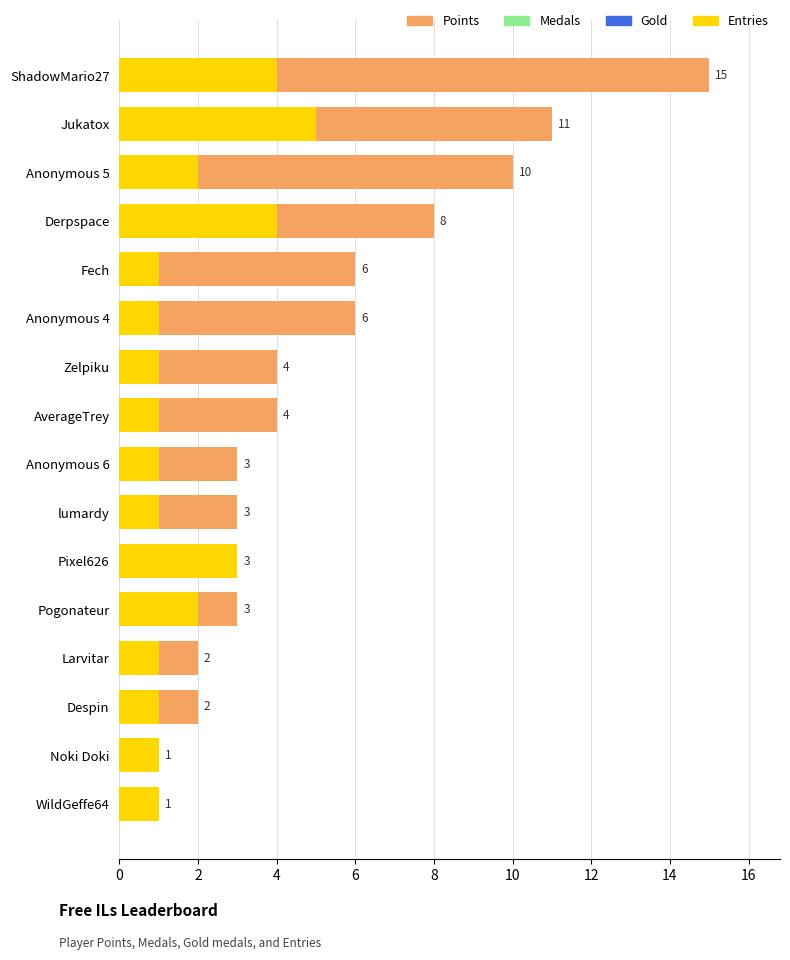

Reading left to right, transcribe all the data shown in this chart.

Points: 15	11	10	8	6	6	4	4	3	3	3	3	2	2	1	1
Medals: 4	0	0	0	1	1	0	0	0	0	0	0	0	1	1	0
Gold: 0	3	2	1	0	0	0	0	0	0	0	0	0	0	0	0
Entries: 4	5	2	4	1	1	1	1	1	1	3	2	1	1	1	1